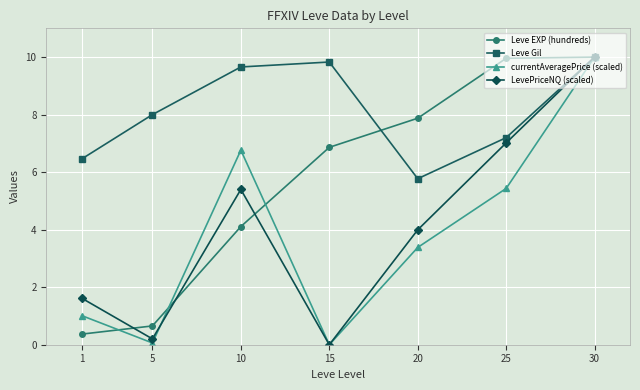

What are all the series names shown in the legend?

Leve EXP (hundreds), Leve Gil, currentAveragePrice (scaled), LevePriceNQ (scaled)